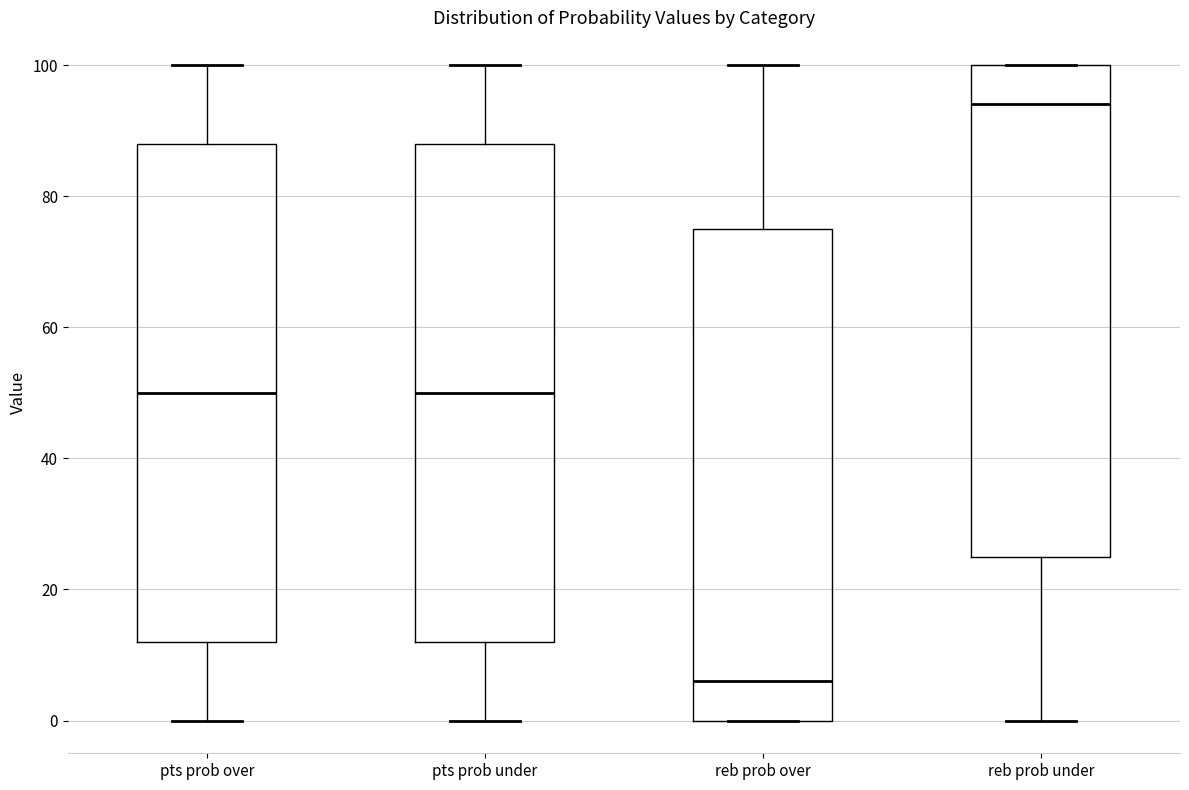

Reading left to right, transcribe this box plot: for each box, give where its median line is, the range the box spans, and where its two whiskers end, as read against the y-axis. The values are not printed on the chart, so give them approximately, as read against the axis.

pts prob over: median 50, box 12 to 88, whiskers 0 to 100
pts prob under: median 50, box 12 to 88, whiskers 0 to 100
reb prob over: median 6, box 0 to 76, whiskers 0 to 100
reb prob under: median 94, box 26 to 100, whiskers 0 to 100